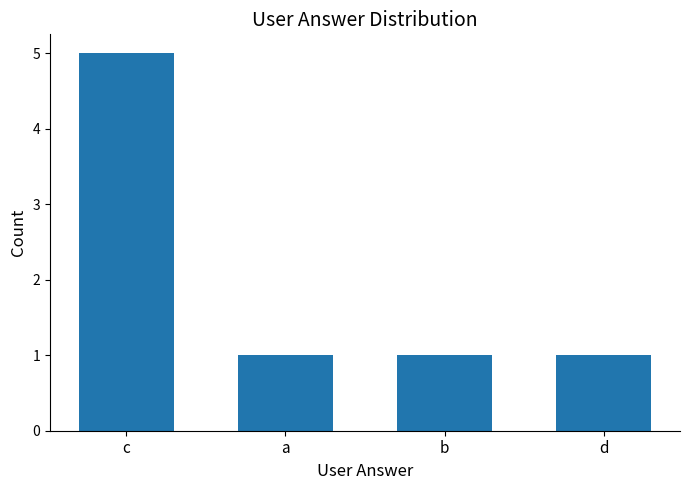

Does the chart contain stacked bars?

No